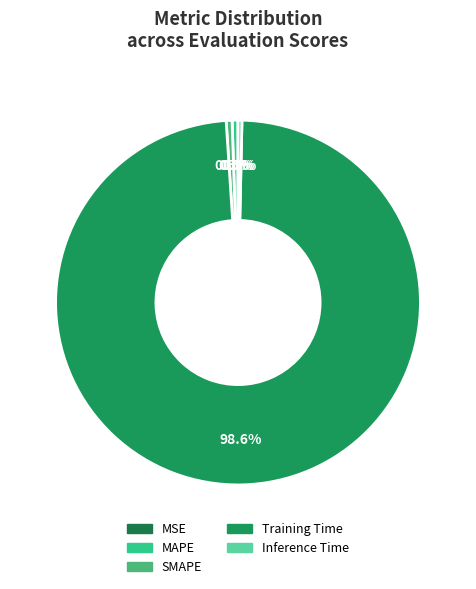

To the nearest percent, what is the difference between the largest and smallest slice percentages?

99%